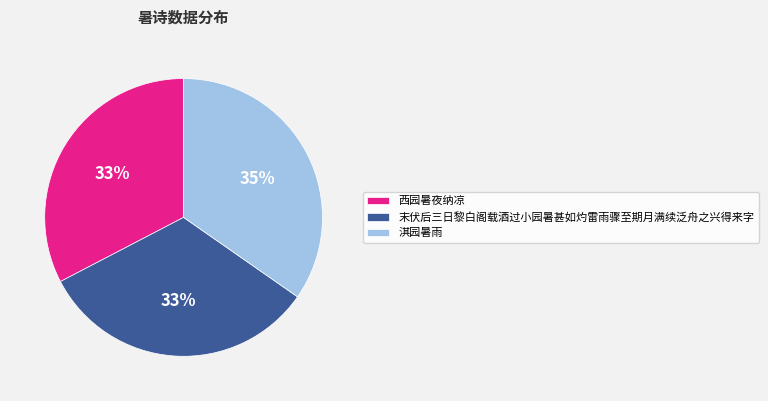

Approximately how many times larger is the value at 末伏后三日黎白阁载酒过小园暑甚如灼雷雨骤至期月满续泛舟之兴得来字 compared to 西园暑夜纳凉?

1.0